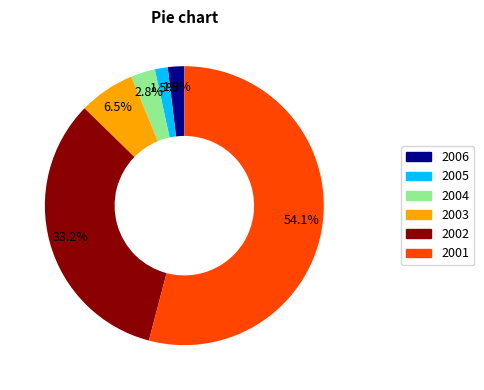

To the nearest percent, what is the difference between the 2001 and 2006 slice percentages?

52%